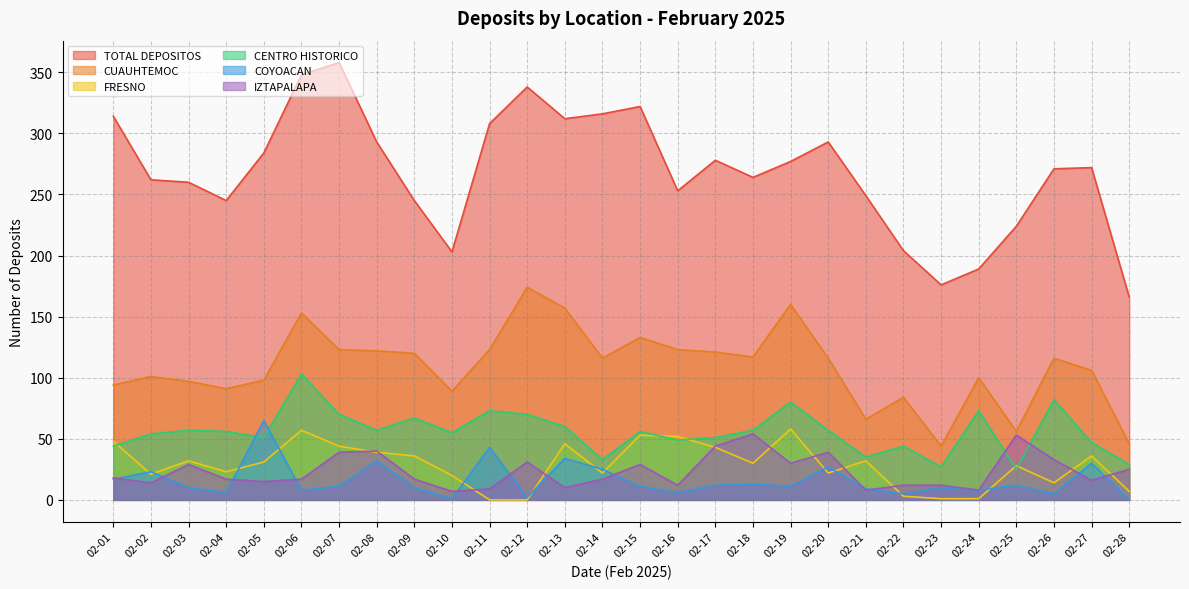

Where is the first local minimum for IZTAPALAPA?

02-02